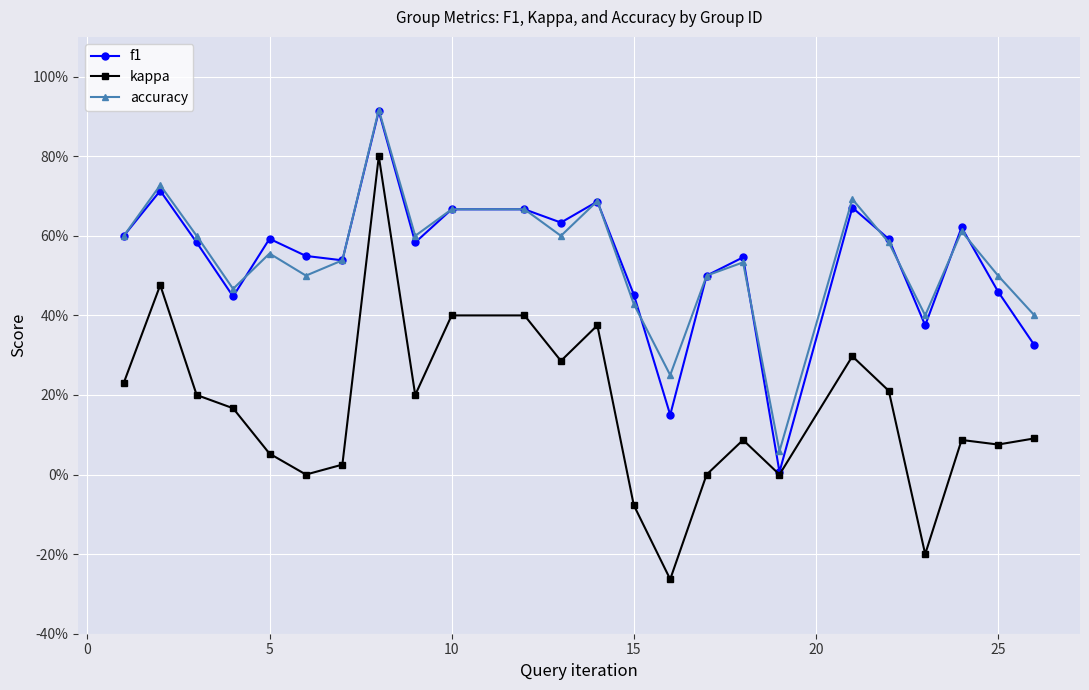

What are all the series names shown in the legend?

f1, kappa, accuracy